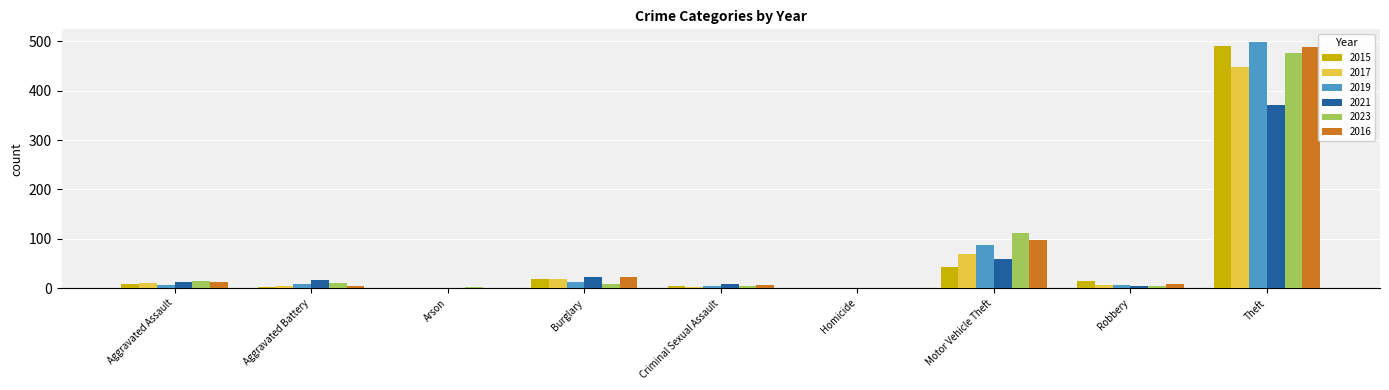

The value of 2017 at Arson is 0. True or false?

True